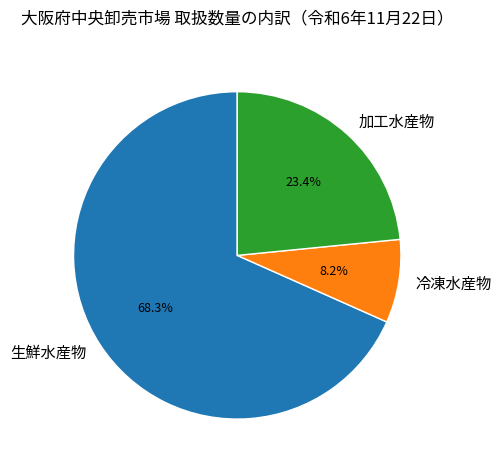

Approximately how many times larger is the value at 冷凍水産物 compared to 加工水産物?

0.4